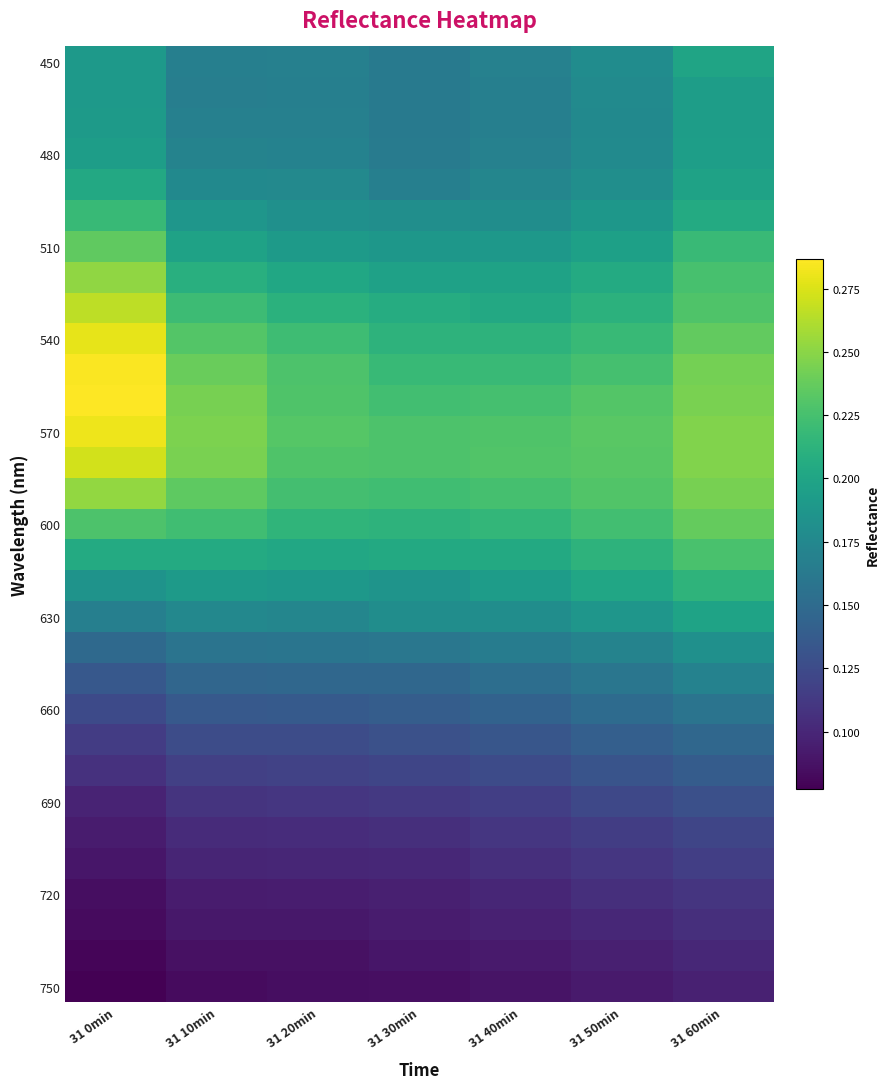

What is the smallest value displayed?

0.1